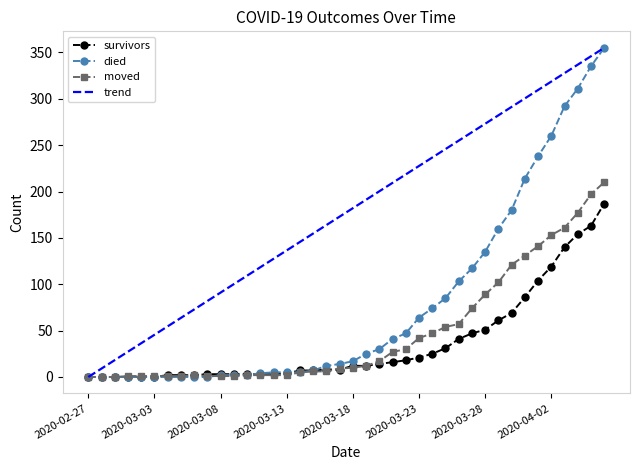

What is the maximum value shown in the chart?

355